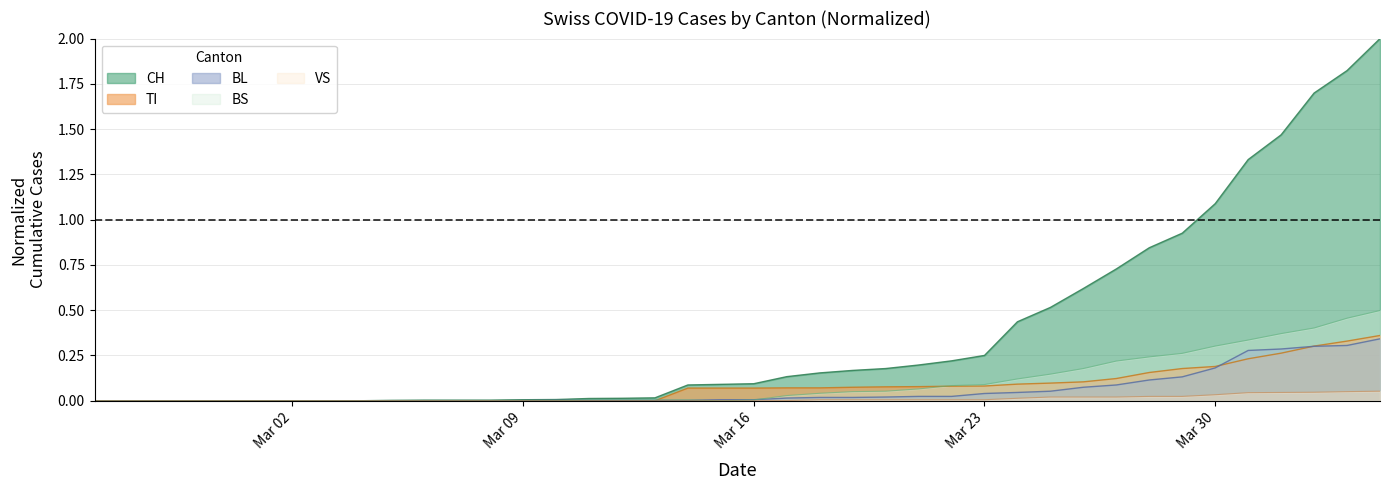

Which series has the largest total across all categories?

CH